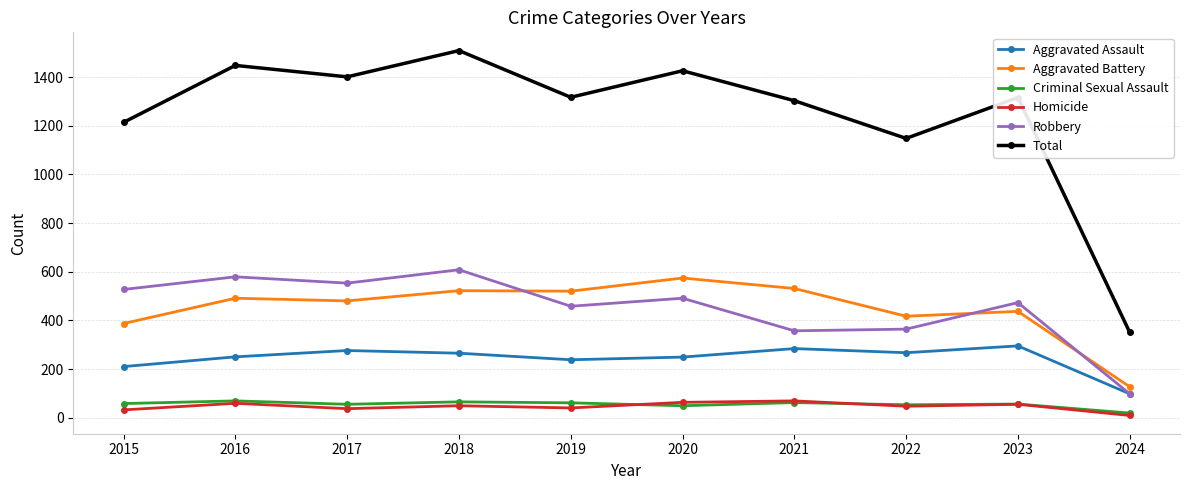

How many lines are shown in the chart?

6